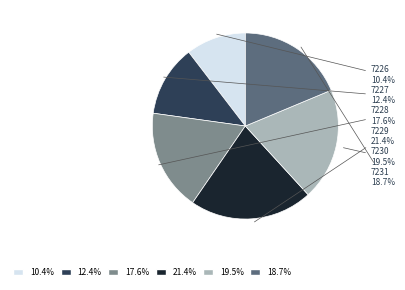

Does any single category account for the majority?

No